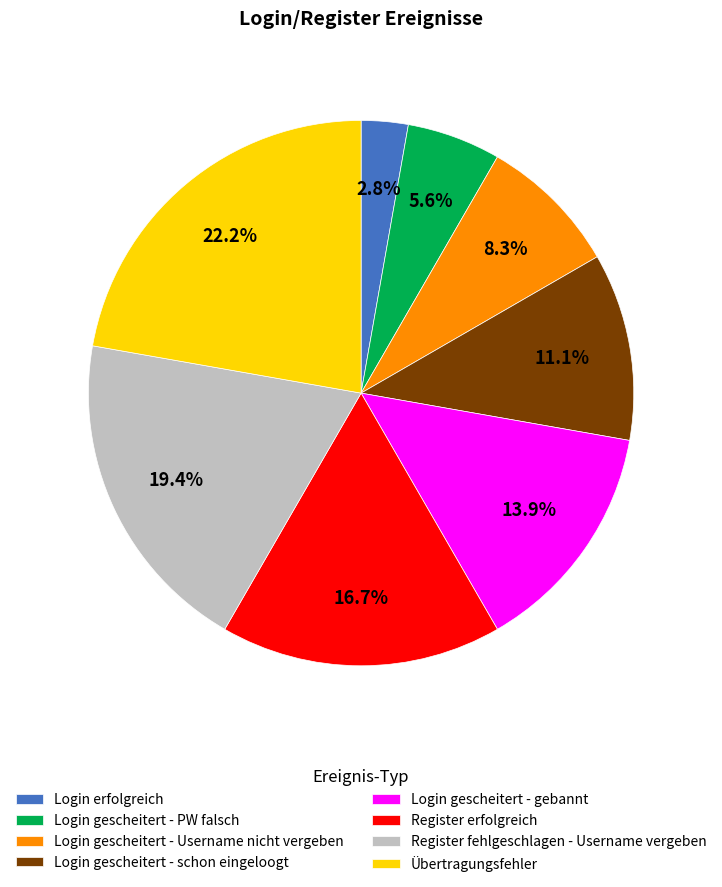

What portion of the pie excludes Register erfolgreich?

83.3%